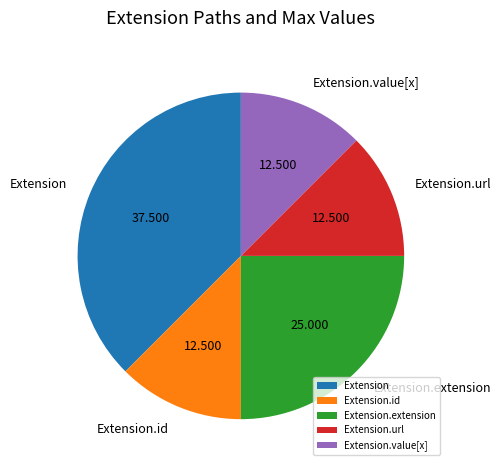

Which category has the biggest portion of the pie?

Extension